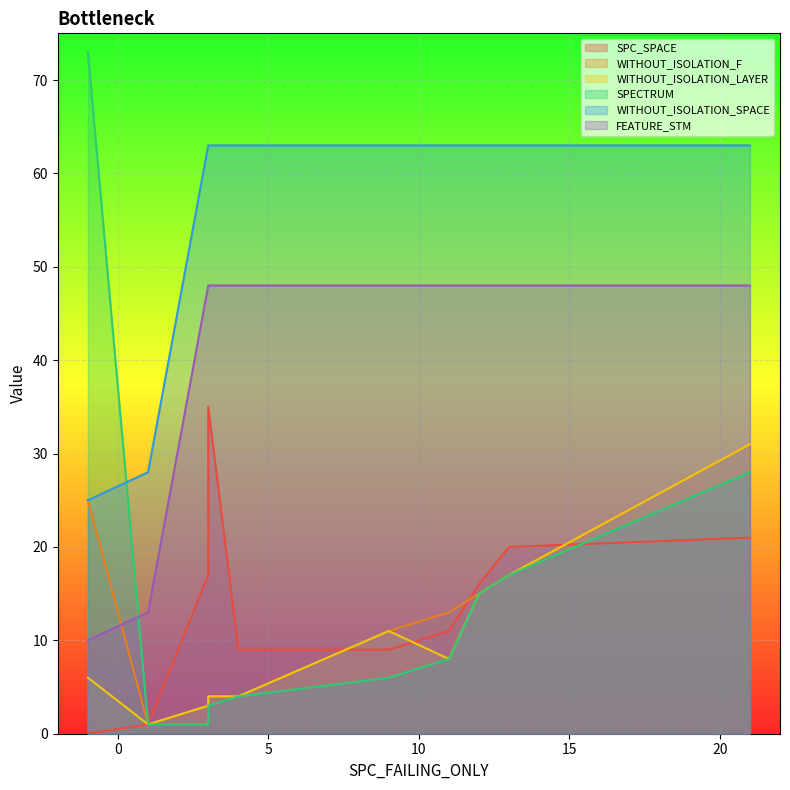

At which label is SPECTRUM closest to 37?

21